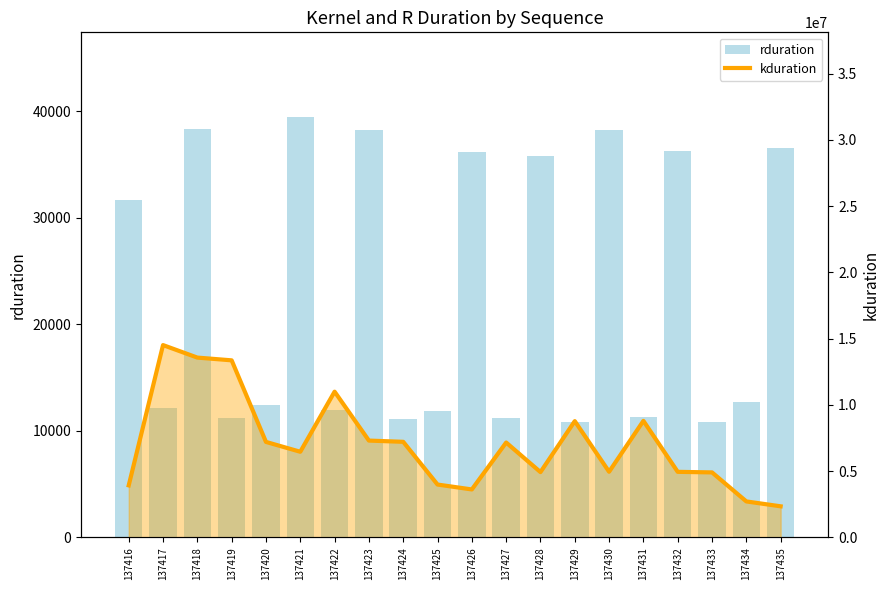

List the series in order of their peak value, lowest first.

rduration, kduration